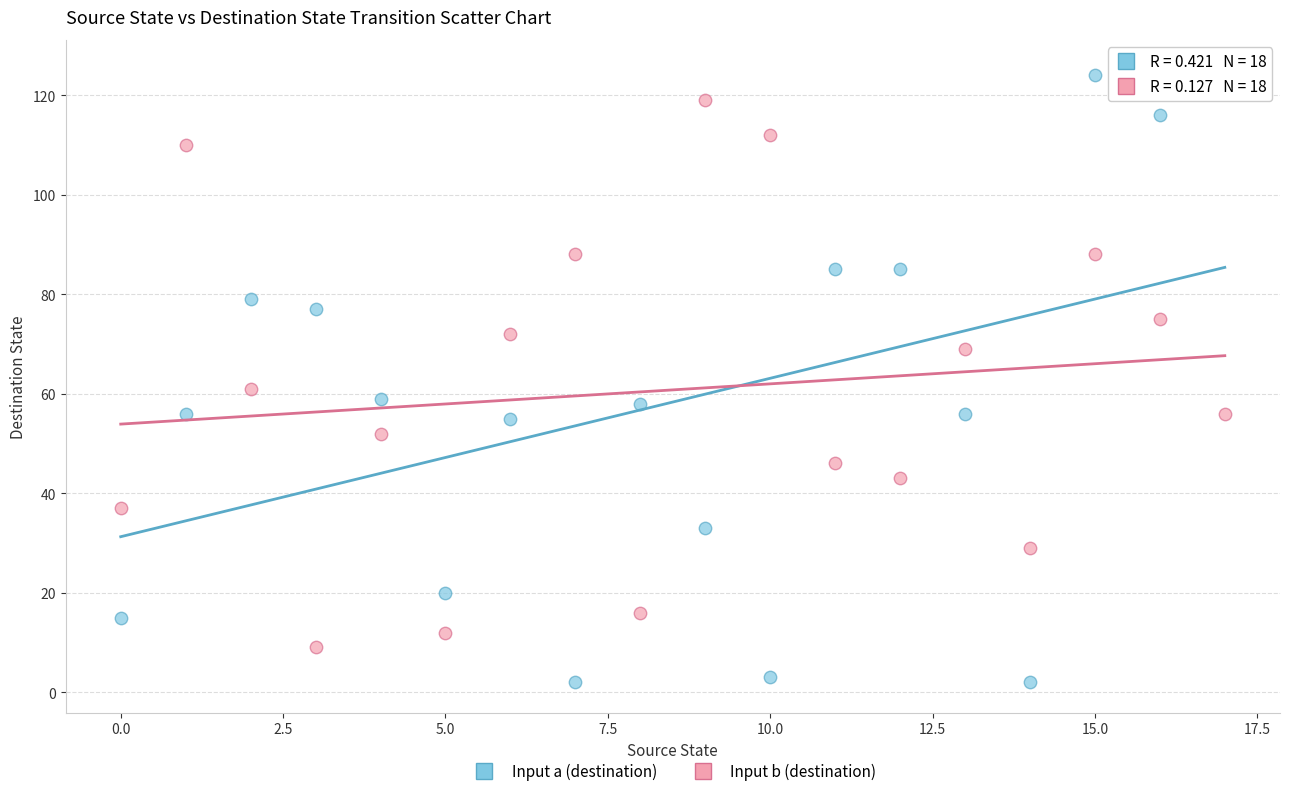

What are all the series names shown in the legend?

Input a (destination), Input b (destination)